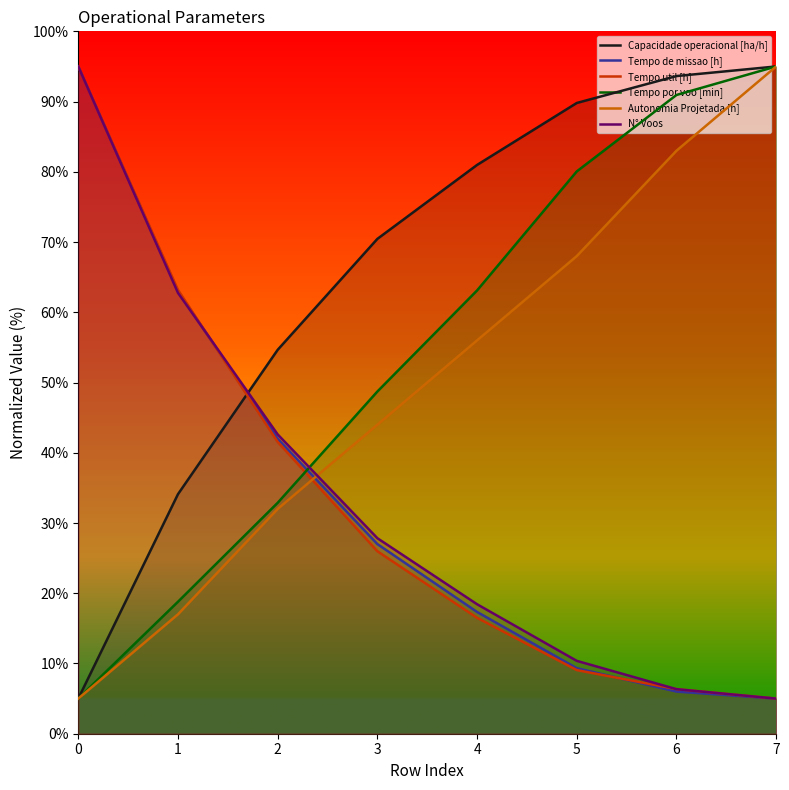

At which label does Autonomia Projetada [h] reach its peak?

7